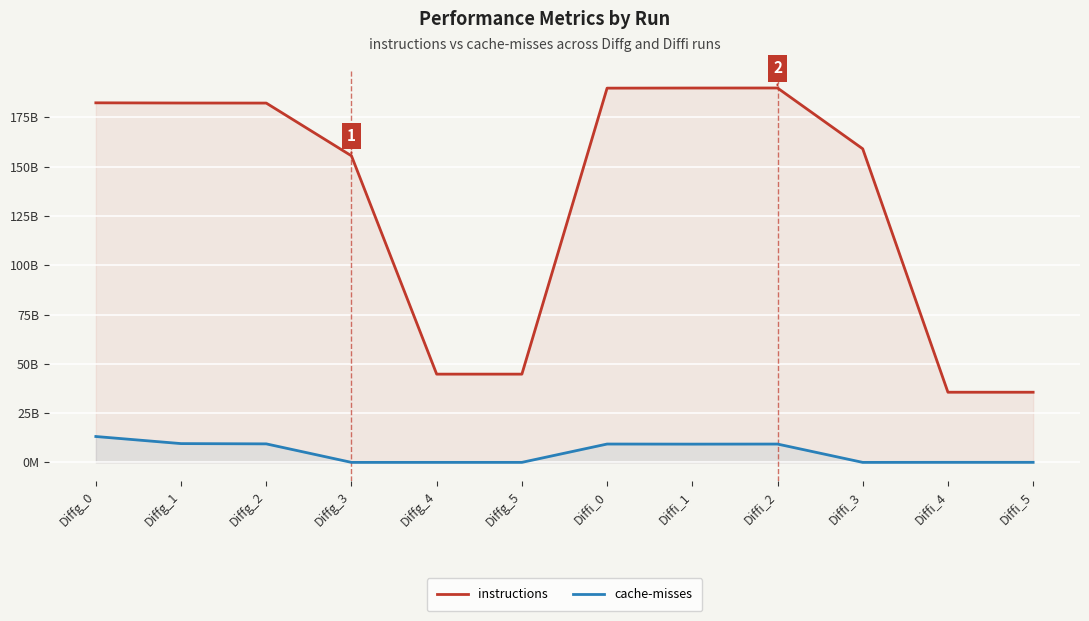

What are all the series names shown in the legend?

instructions, cache-misses